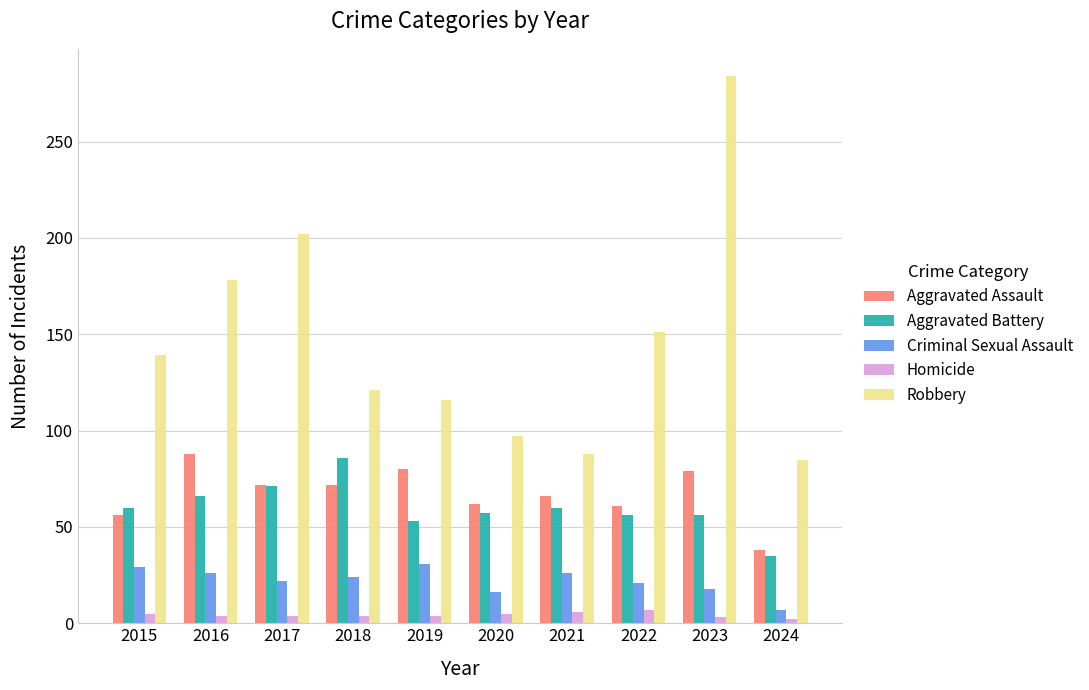

How many groups of bars are there?

10